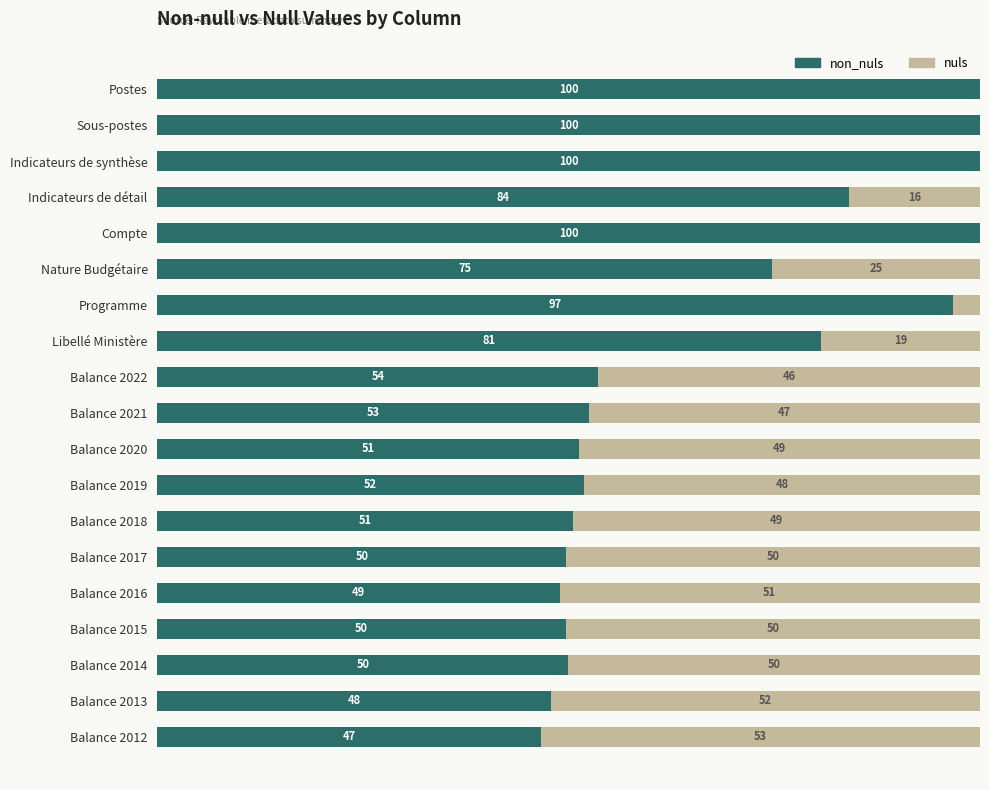

What are all the series names shown in the legend?

non_nuls, nuls